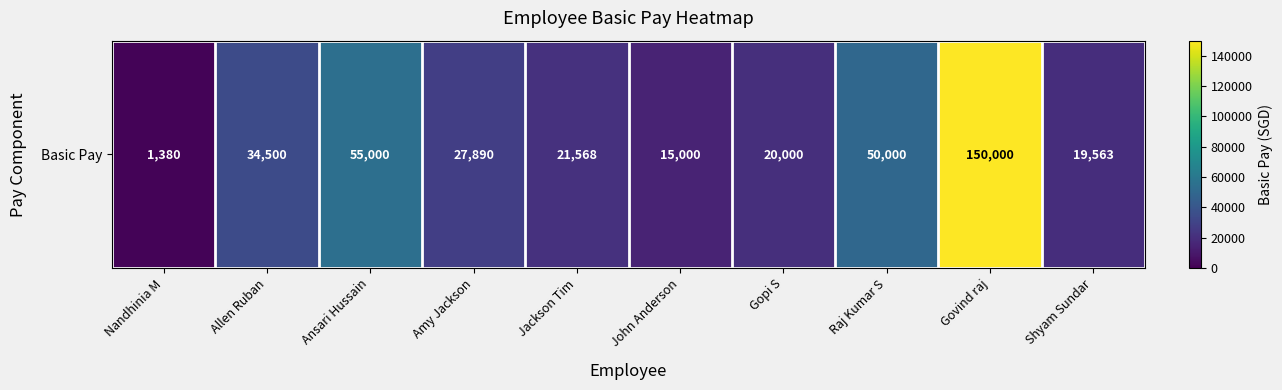

At which label is the value closest to 75690?

Ansari Hussain